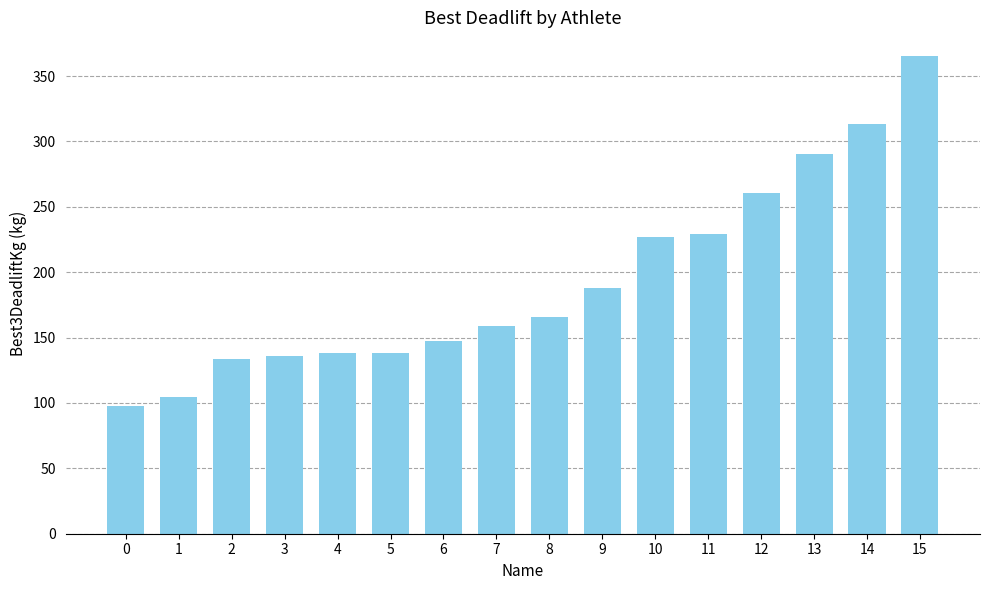

What is the difference between the maximum and second lowest values?

260.8